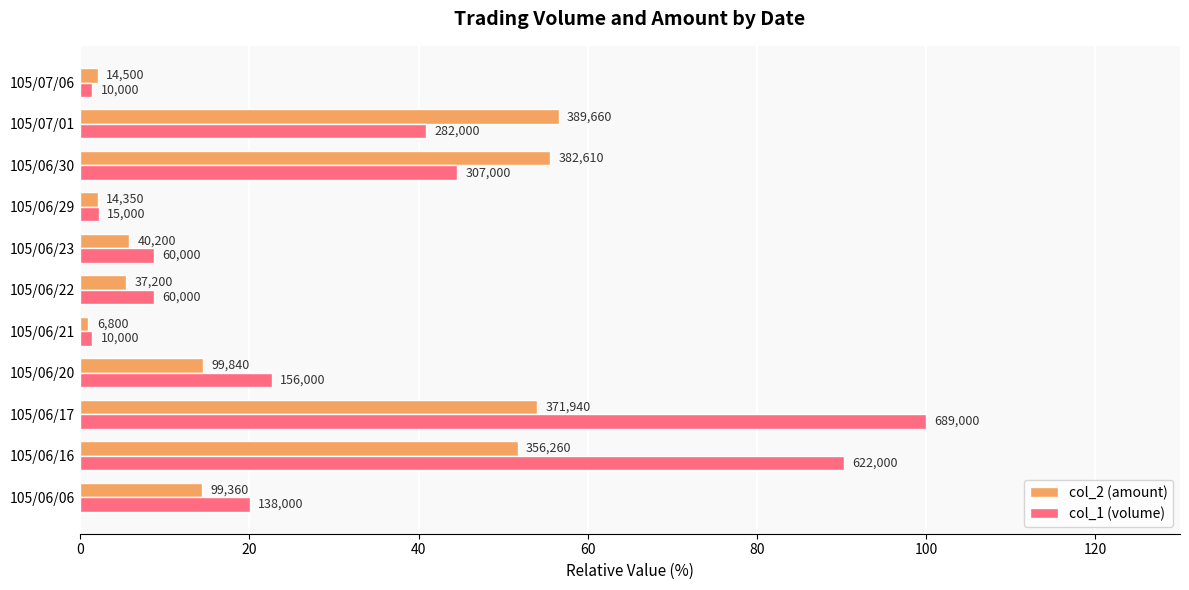

List the series in order of their peak value, highest first.

col_1 (volume), col_2 (amount)